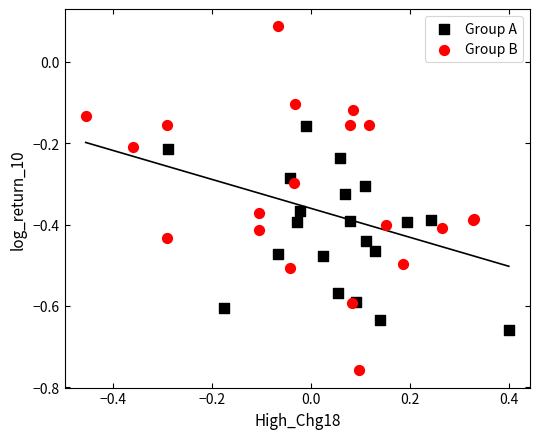

Which series contains the lowest Y value?

Group B